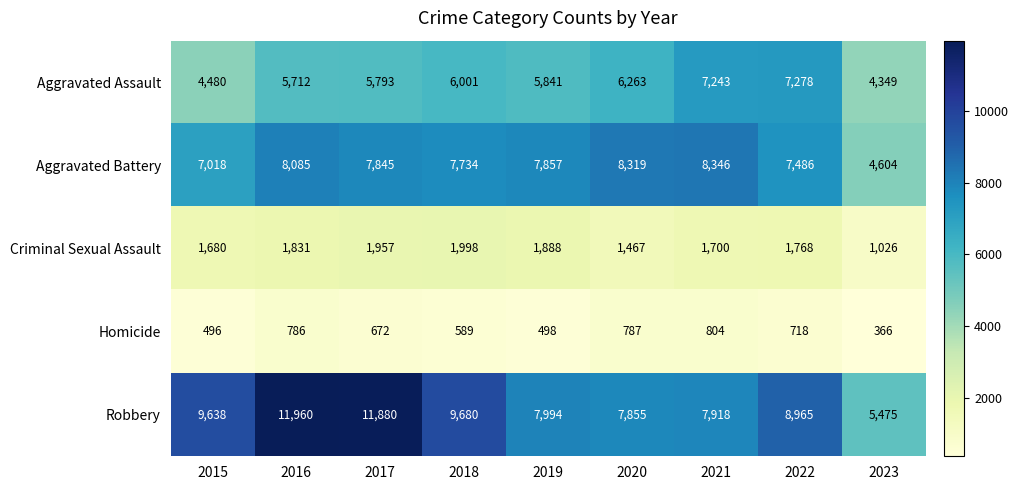

At how many categories does at least one series exceed 7101?

8